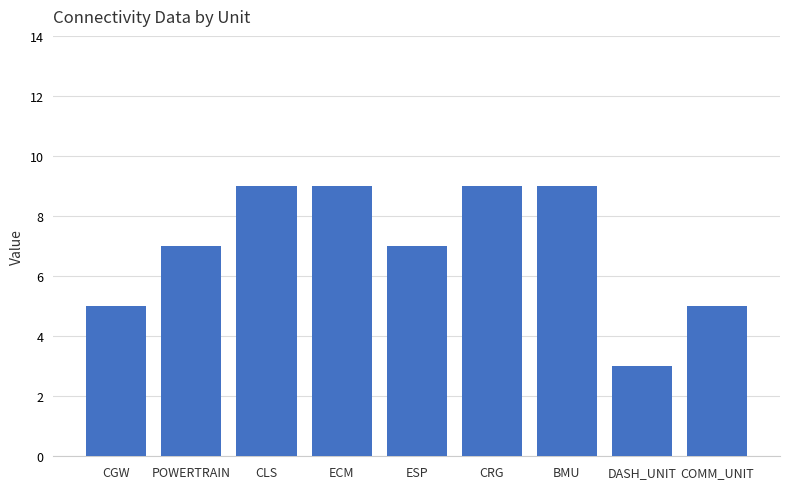

True or false: the data shows 3 at DASH_UNIT.

True